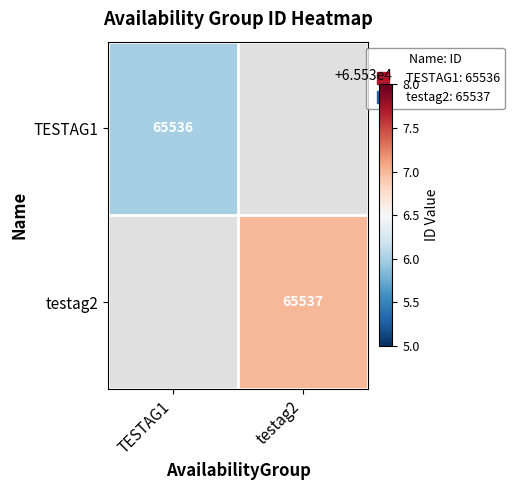

What is the approximate value of testag2 at testag2, to the nearest 10?

65540